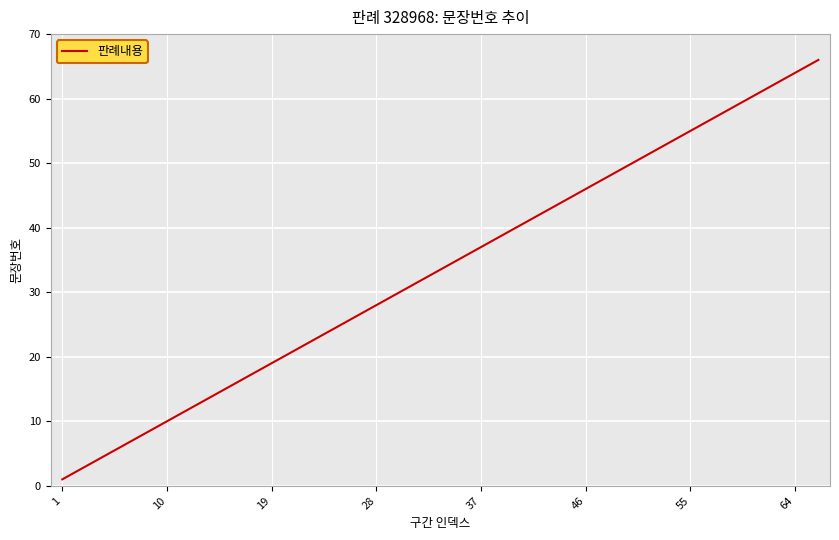

How many lines are shown in the chart?

1